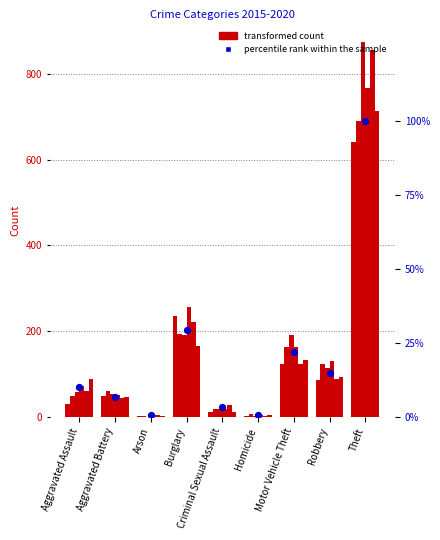

What is the ratio of the value at Theft to the value at Aggravated Assault?

9.9